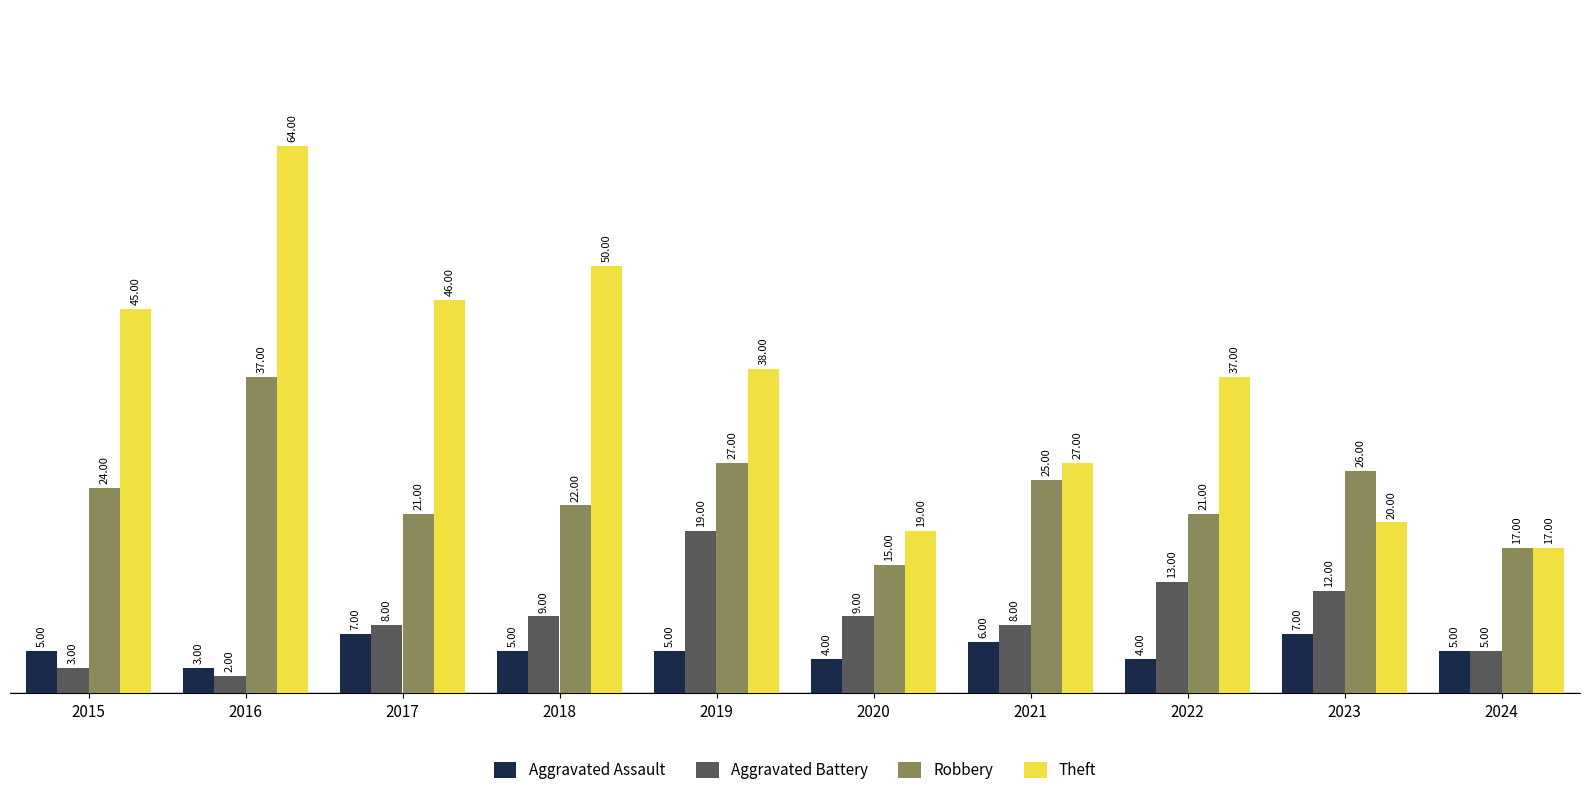

List the labels in order of Theft value, largest first.

2016, 2018, 2017, 2015, 2019, 2022, 2021, 2023, 2020, 2024